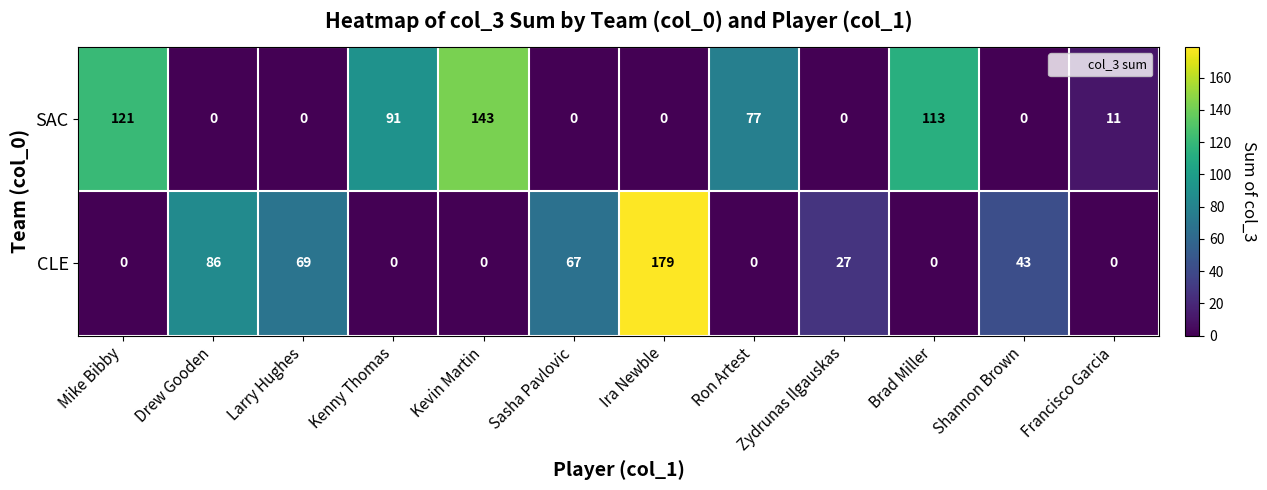

At which label is SAC closest to 71?

Ron Artest